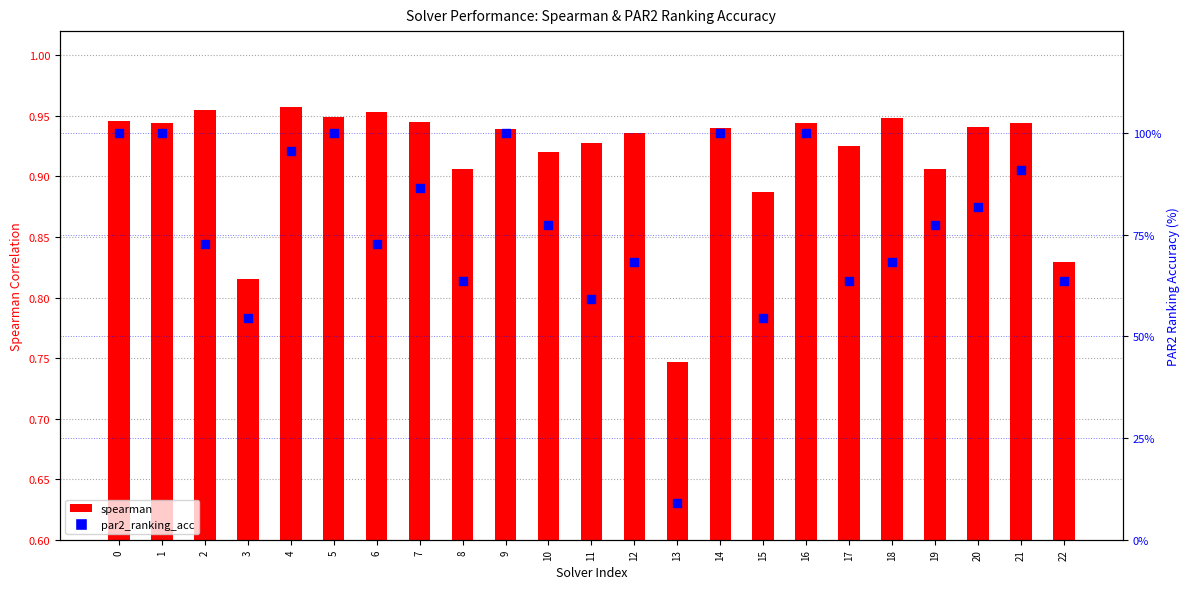

At how many categories does at least one series exceed 1?

23